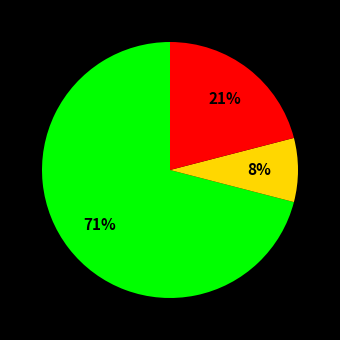

Does any single category account for the majority?

Yes